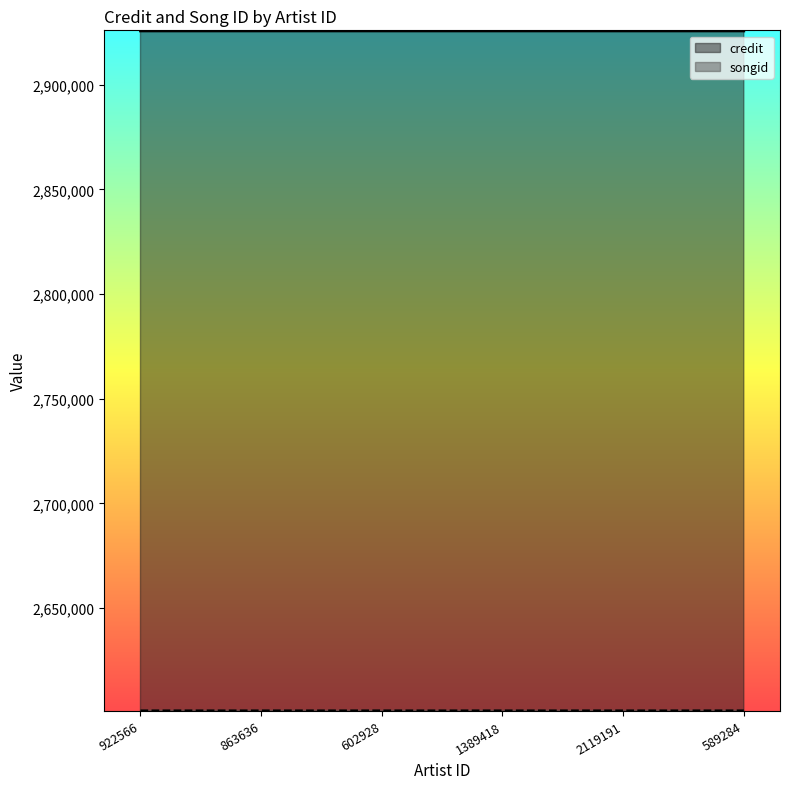

What is the value of the credit point at the 2nd from the left?

2925636